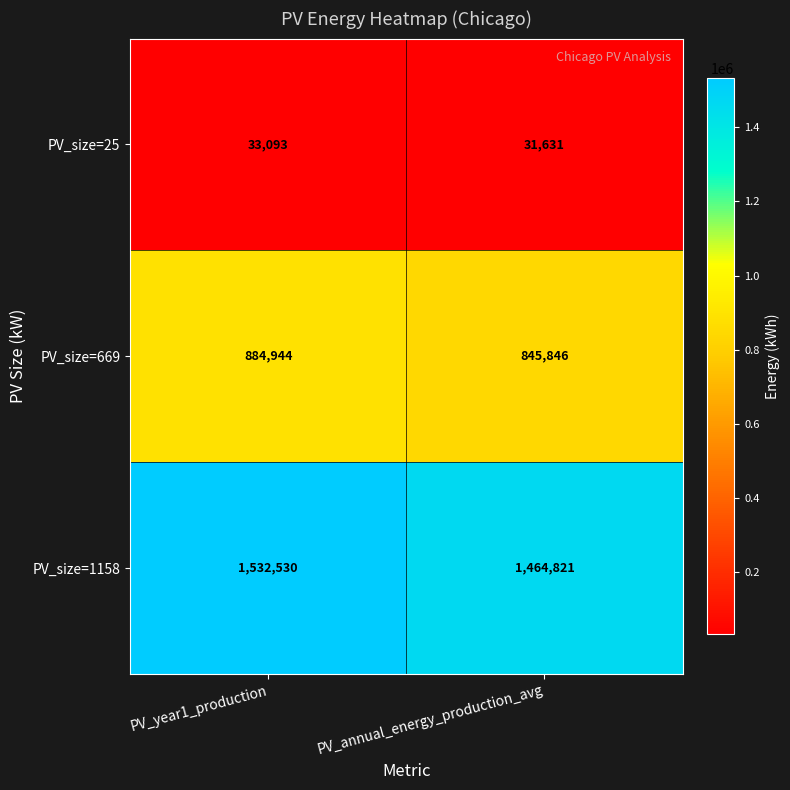

What is the spread (max minus min) of values at PV_annual_energy_production_avg?

1433190